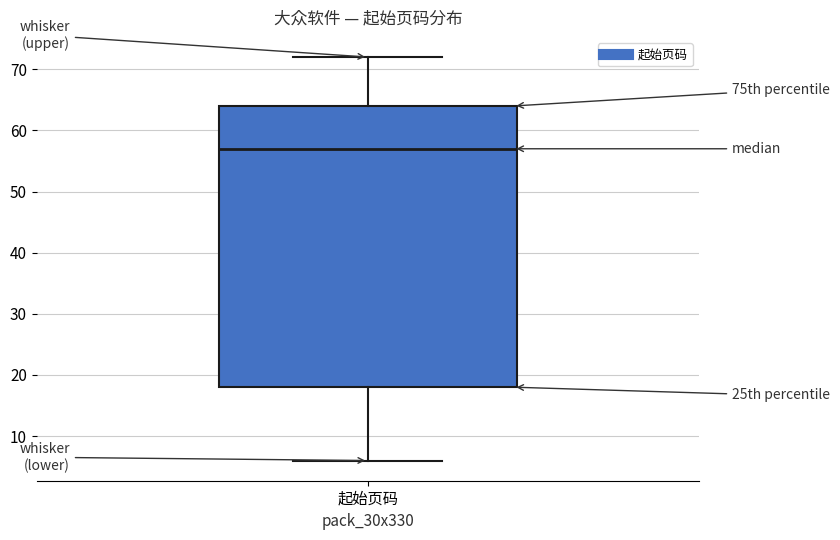

Read this box plot against the y-axis: the position of the median line, the range covered by the box, and the ends of both whiskers. The values are not printed on the chart, so give them approximately, as read against the axis.

median 57, box 18 to 64, whiskers 6 to 72